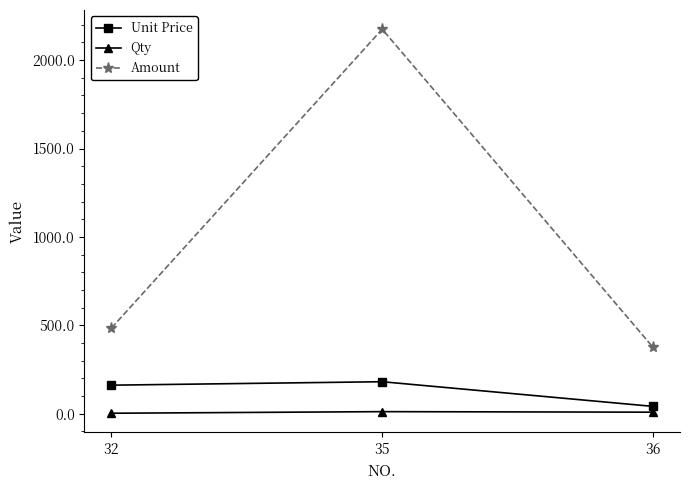

How many data points does each series have?

3